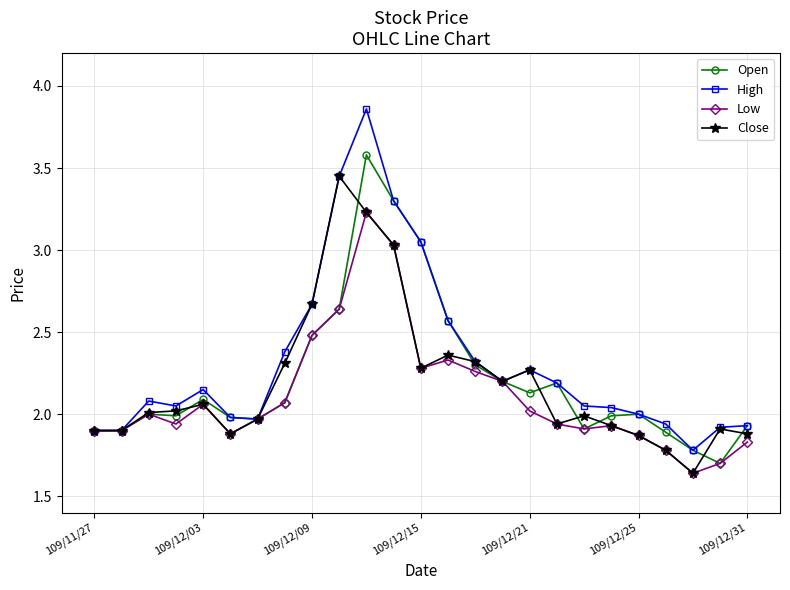

At how many categories does at least one series exceed 3?

4